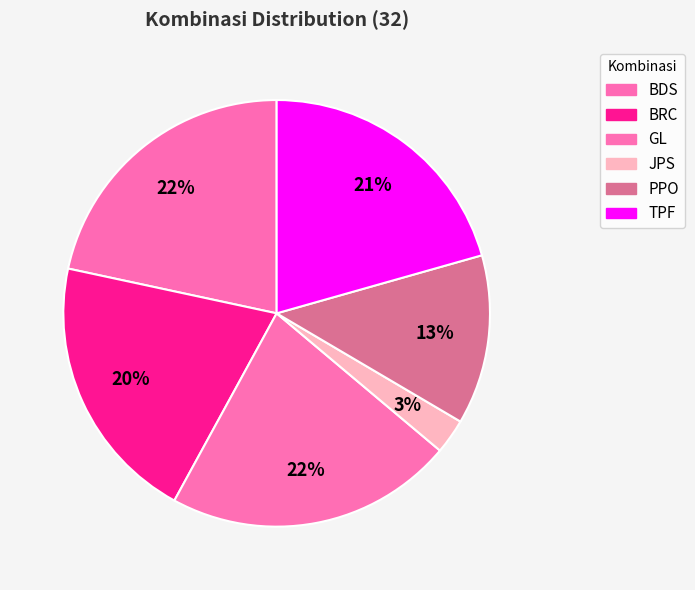

The JPS slice represents 1% of the pie. True or false?

False